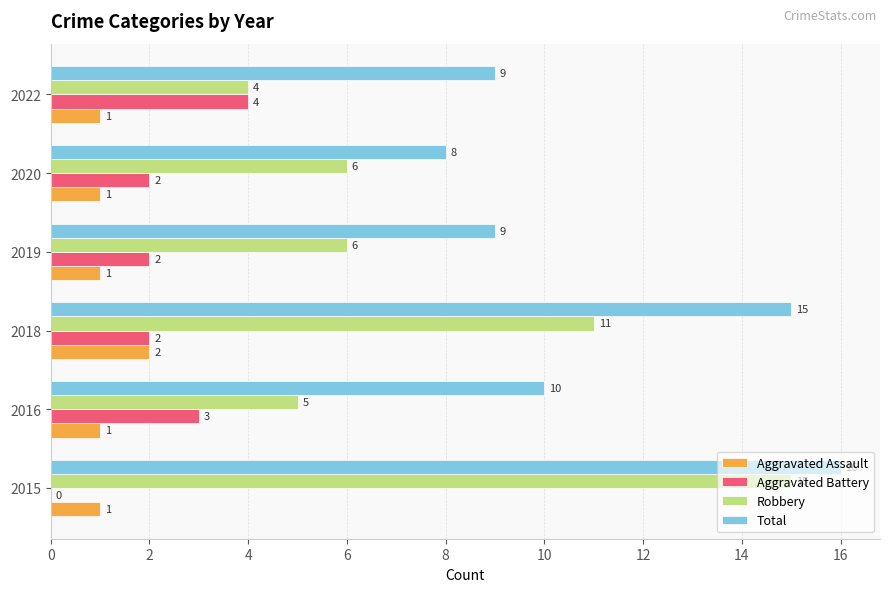

The value of Aggravated Battery at 2019 is 3. True or false?

False